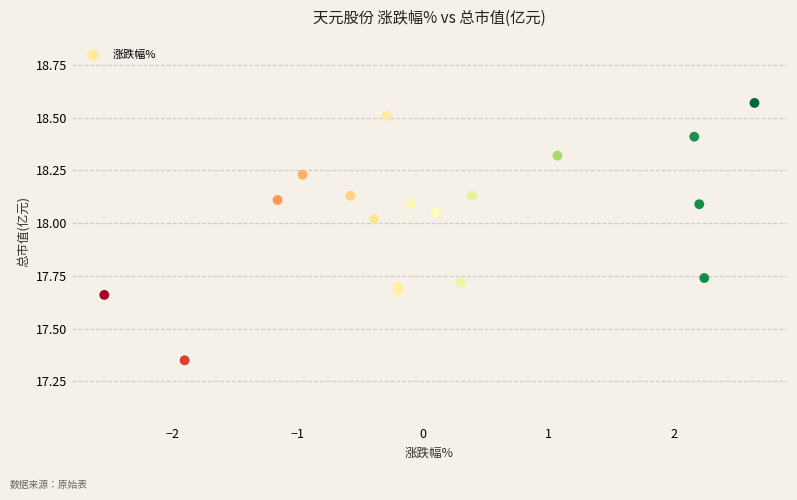

What is the range of X values (max minus min)?

5.2